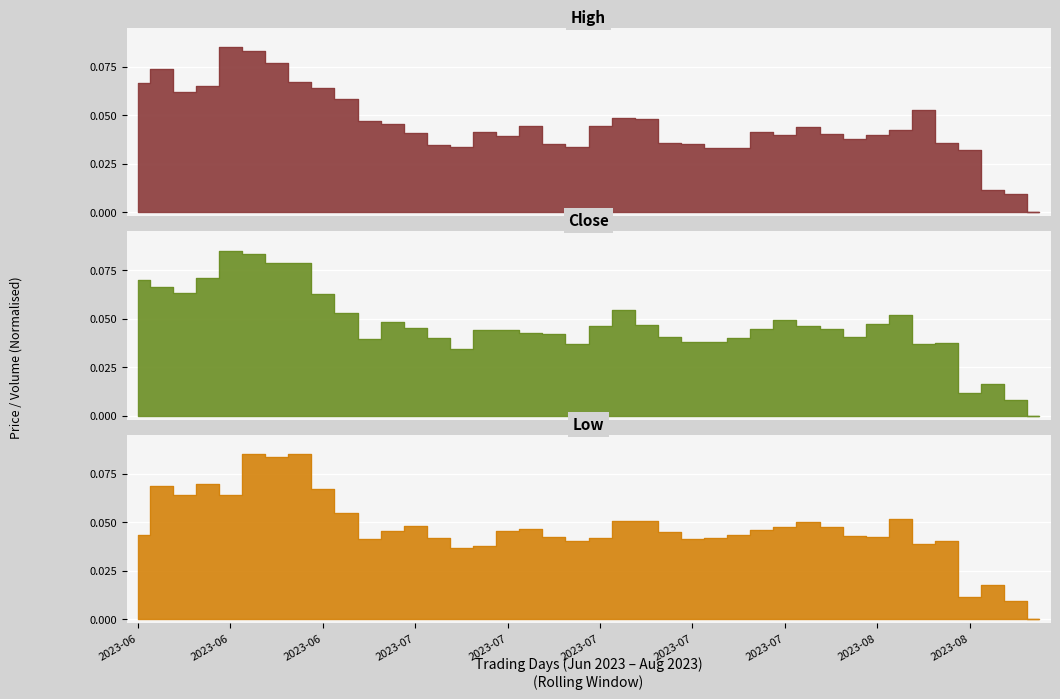

Which series has the widest spread of values?

High